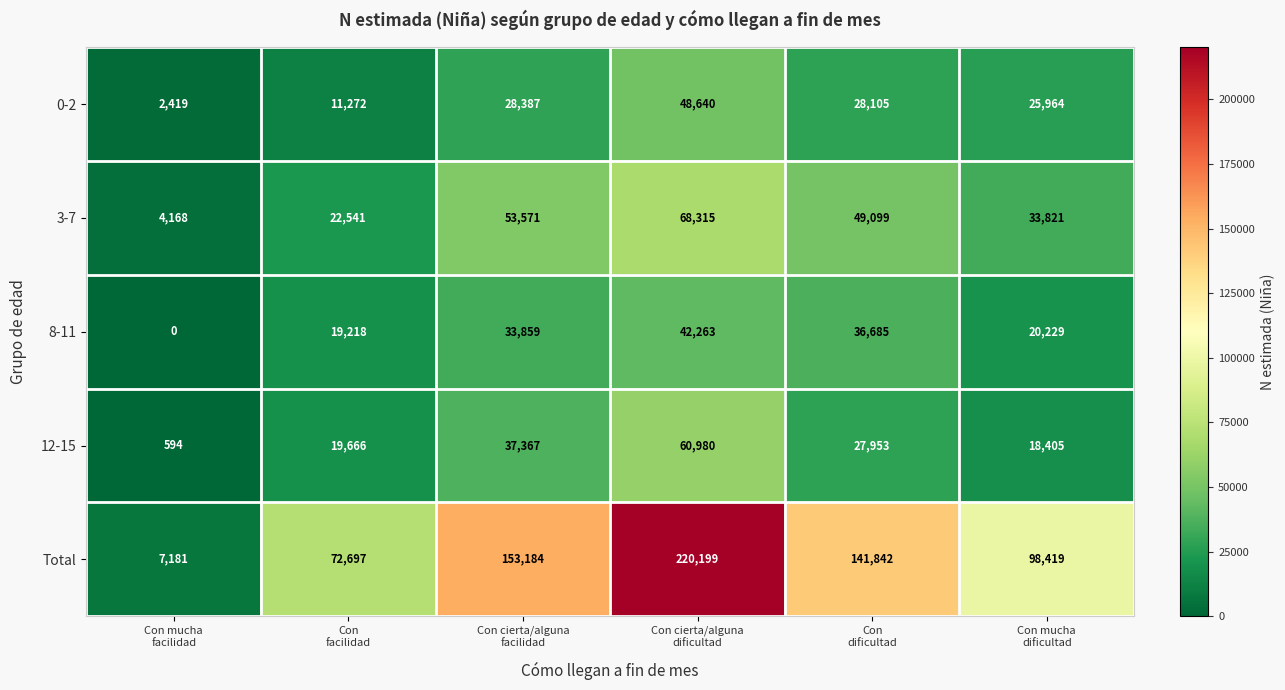

What is the highest value of the Total series?

220199